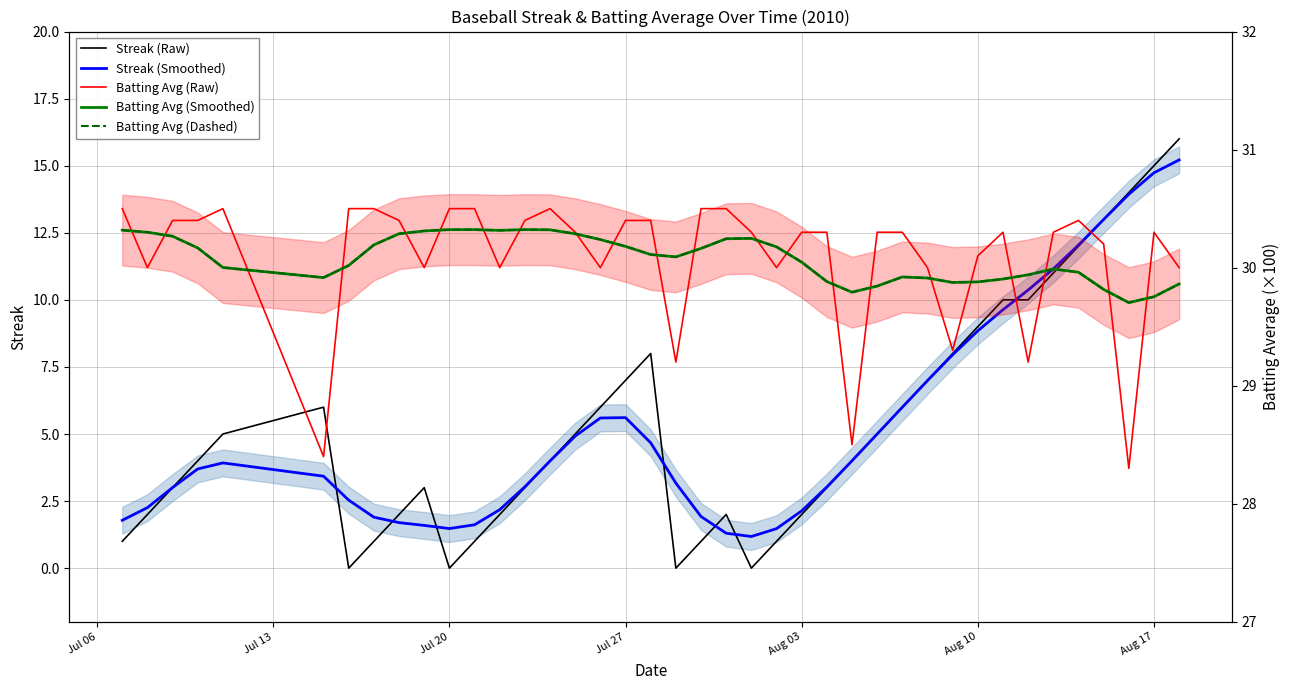

What is the difference between the maximum and minimum values in the Streak (Raw) series?

16.0